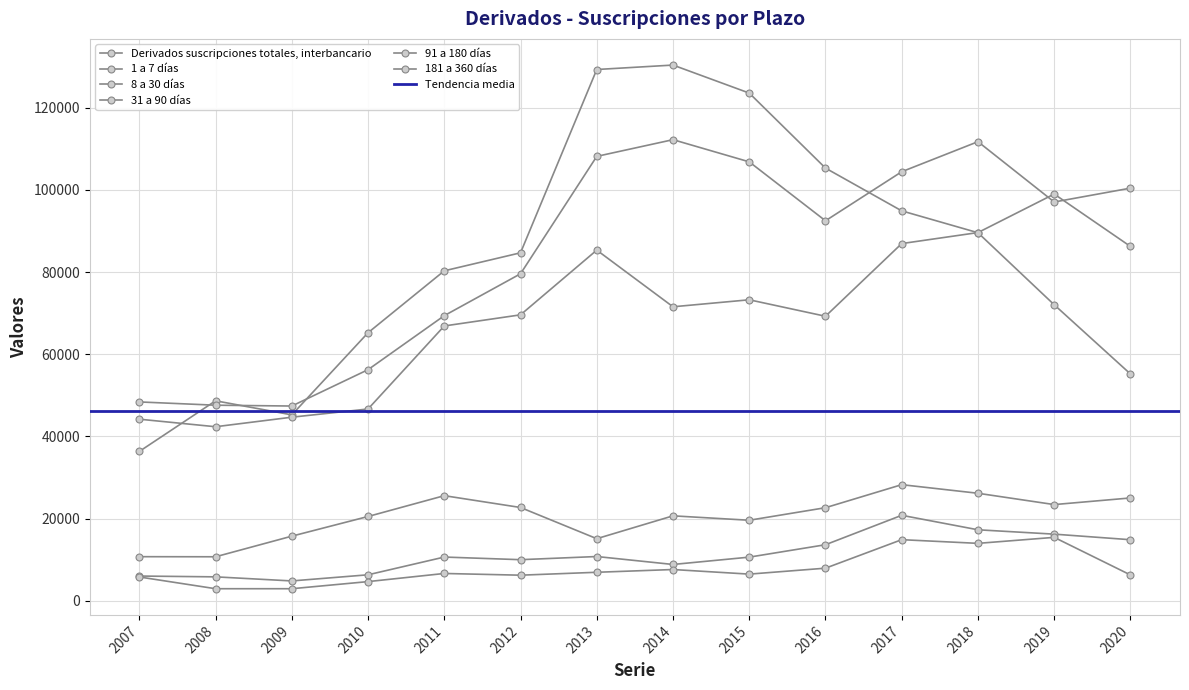

Rank the categories by 181 a 360 días value from highest to lowest.

2019, 2017, 2018, 2016, 2014, 2013, 2011, 2015, 2020, 2012, 2007, 2010, 2008, 2009